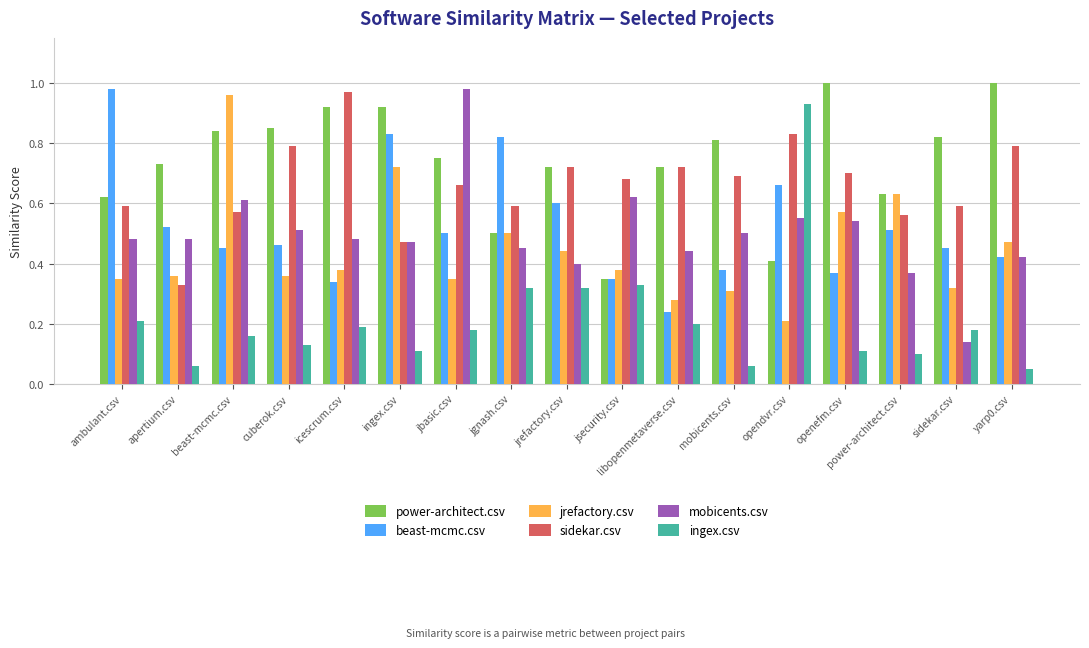

At which label is beast-mcmc.csv closest to 0?

libopenmetaverse.csv